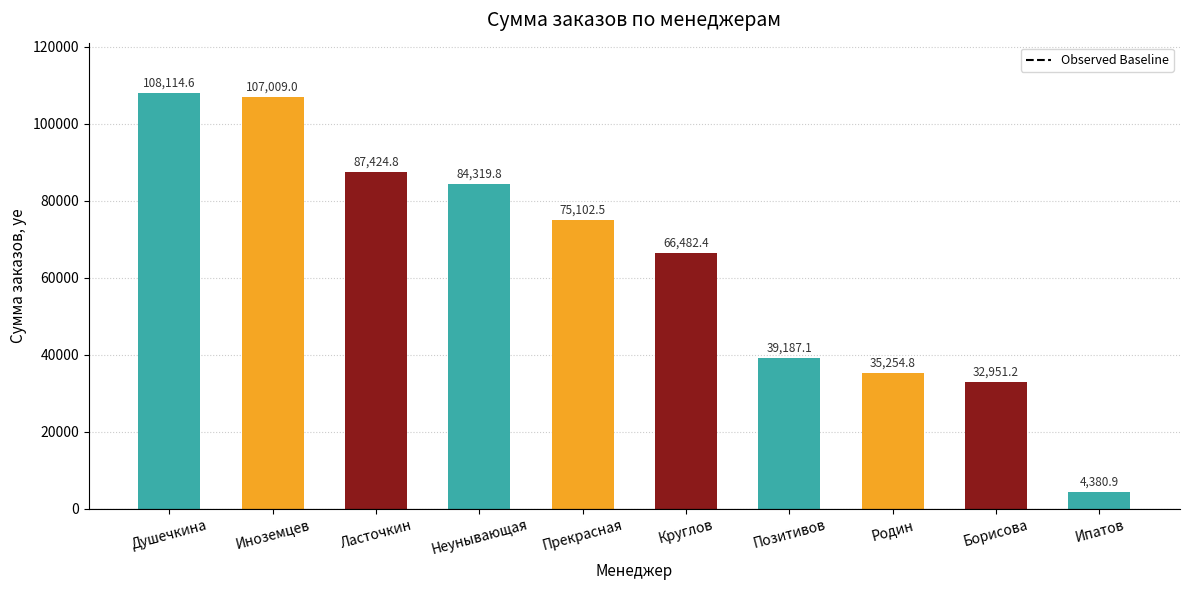

Reading left to right, transcribe all the data shown in this chart.

108114.6	107009.0	87424.8	84319.8	75102.5	66482.4	39187.1	35254.8	32951.2	4380.9